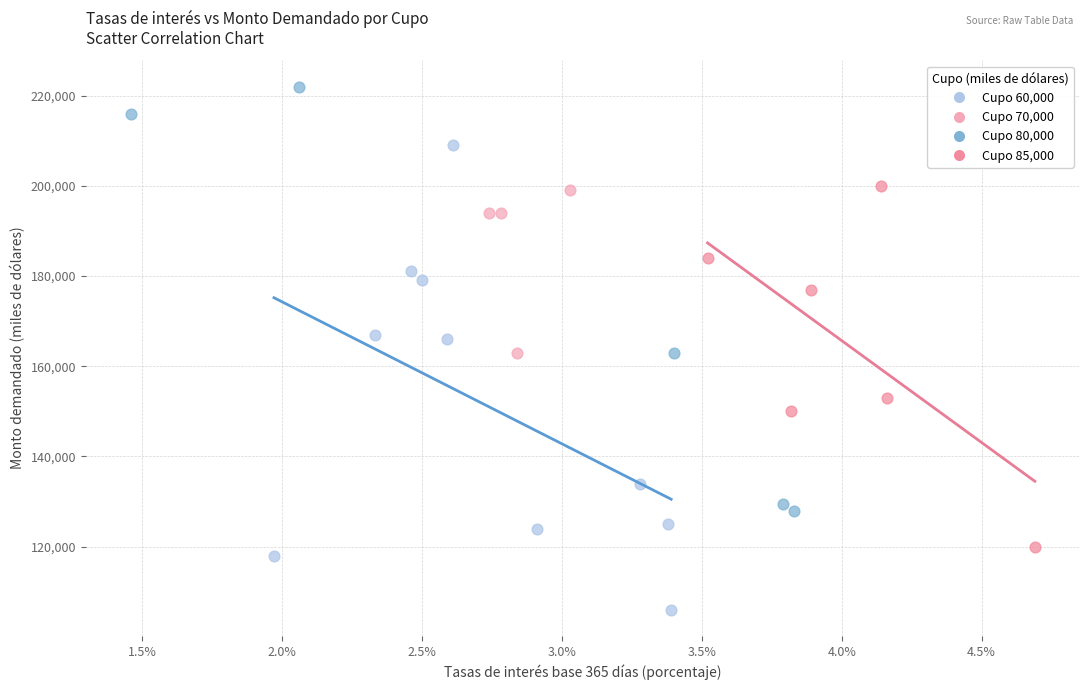

What are all the series names shown in the legend?

Cupo 60,000, Cupo 70,000, Cupo 80,000, Cupo 85,000